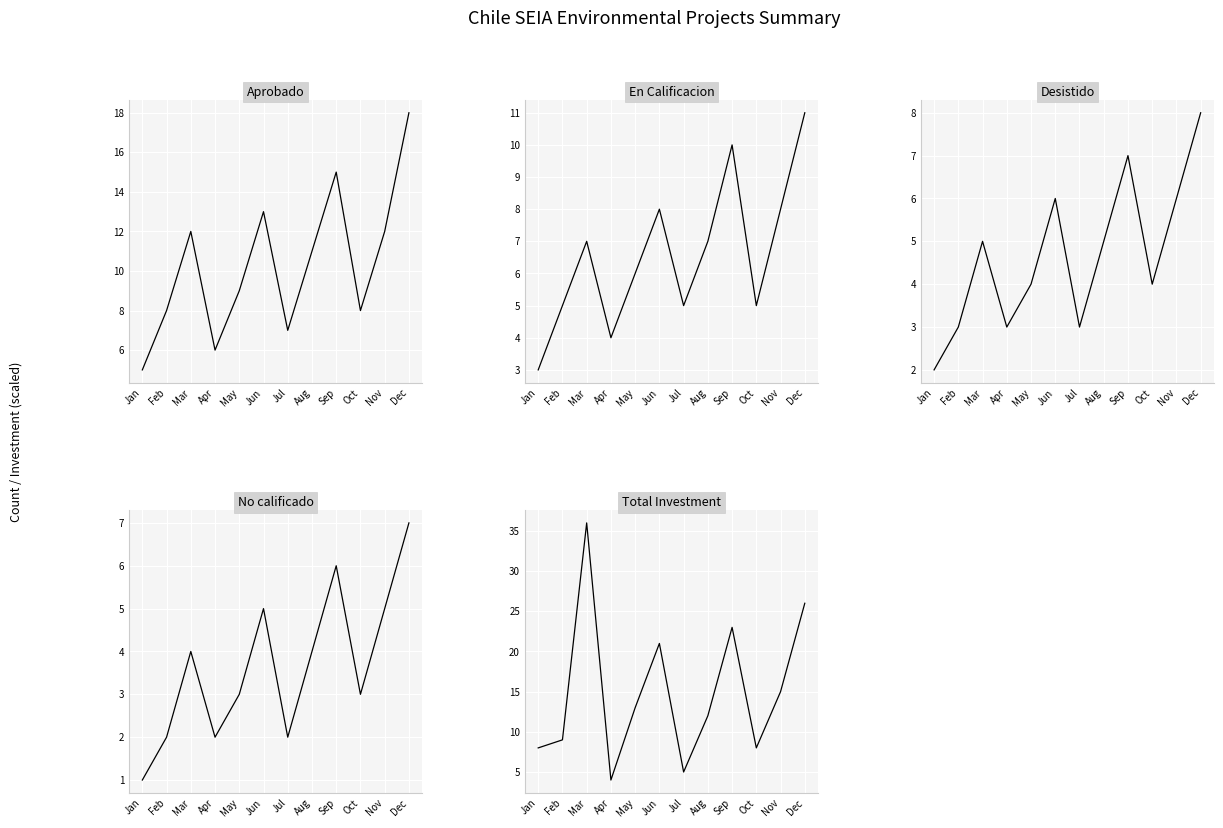

At how many categories does at least one series exceed 4?

12